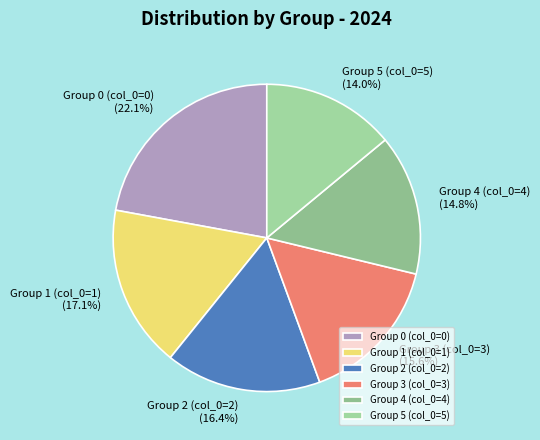

How many slices are in this pie chart?

6